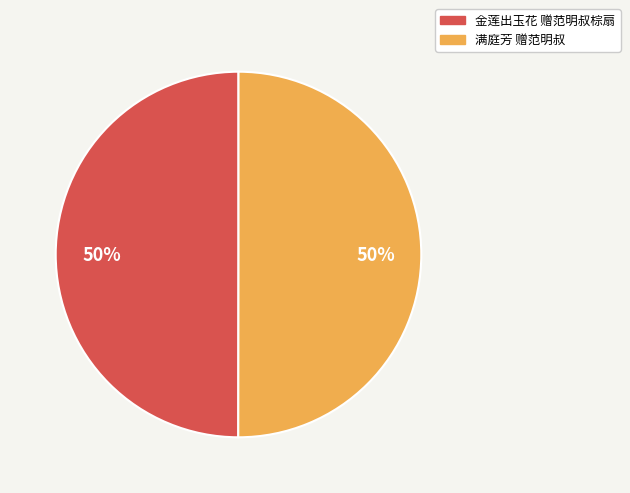

How many slices are in this pie chart?

2